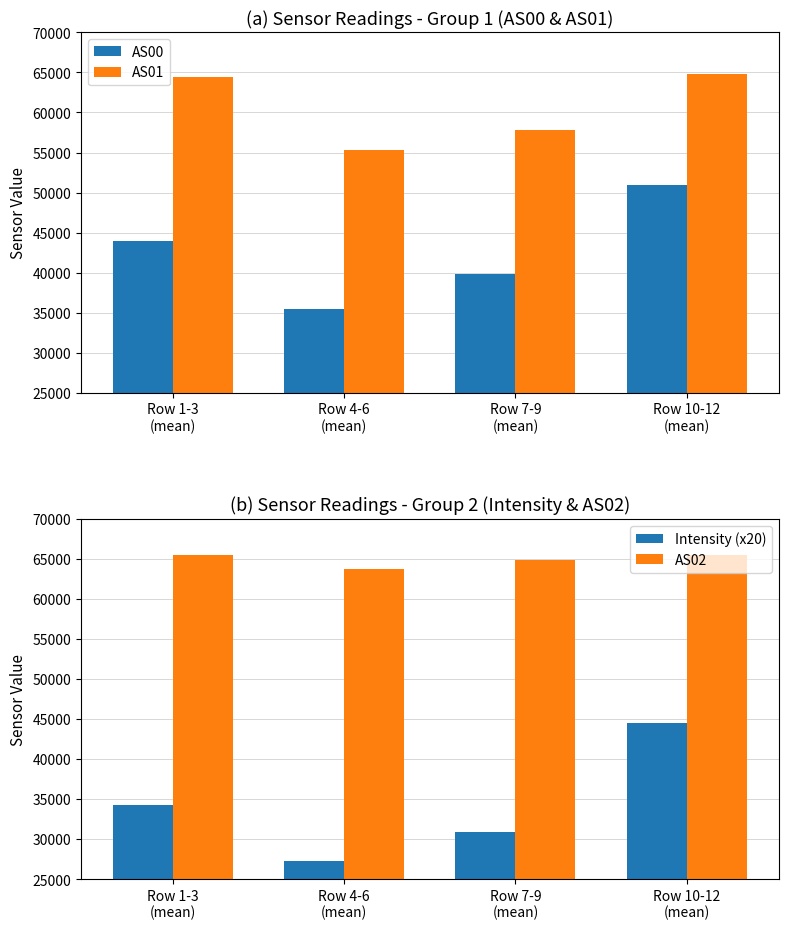

What is the total value across all series at Row 4-6
(mean)?

181761.2